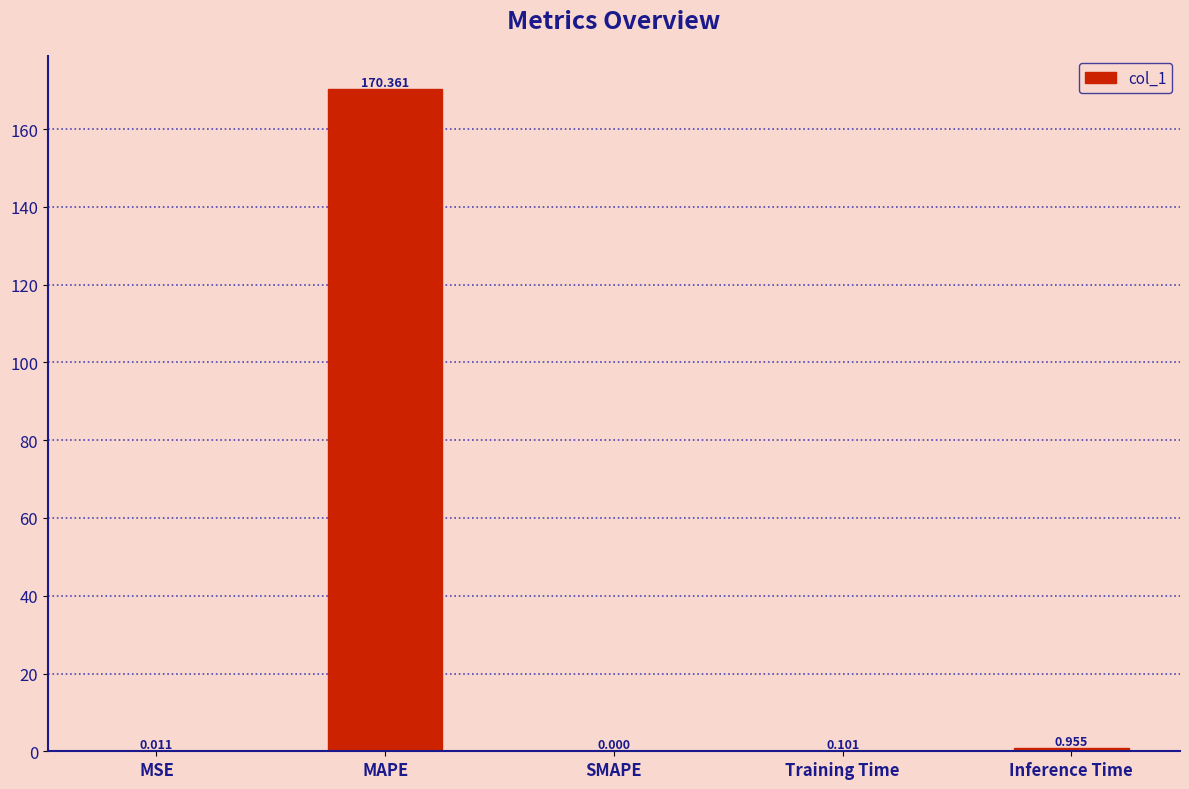

At which category does the chart reach its peak across all series?

MAPE